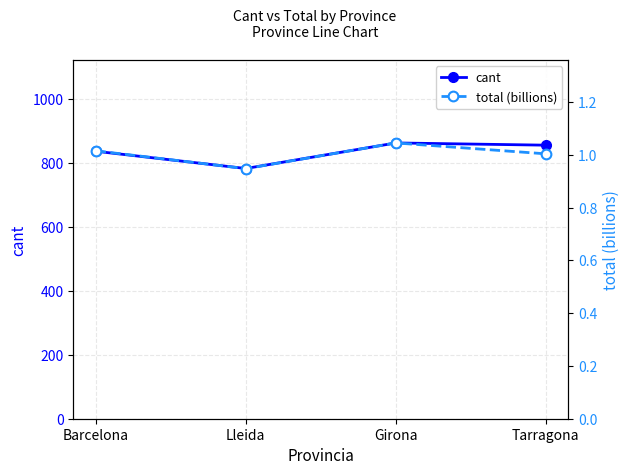

Where does the total (billions) series first go above 1?

Barcelona